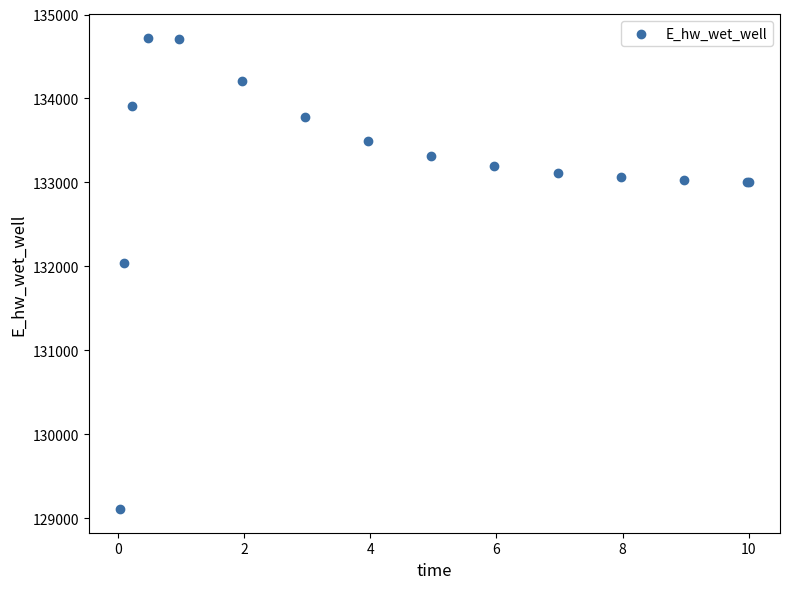

What Y value in the scatter plot is closest to 131915?

132037.8